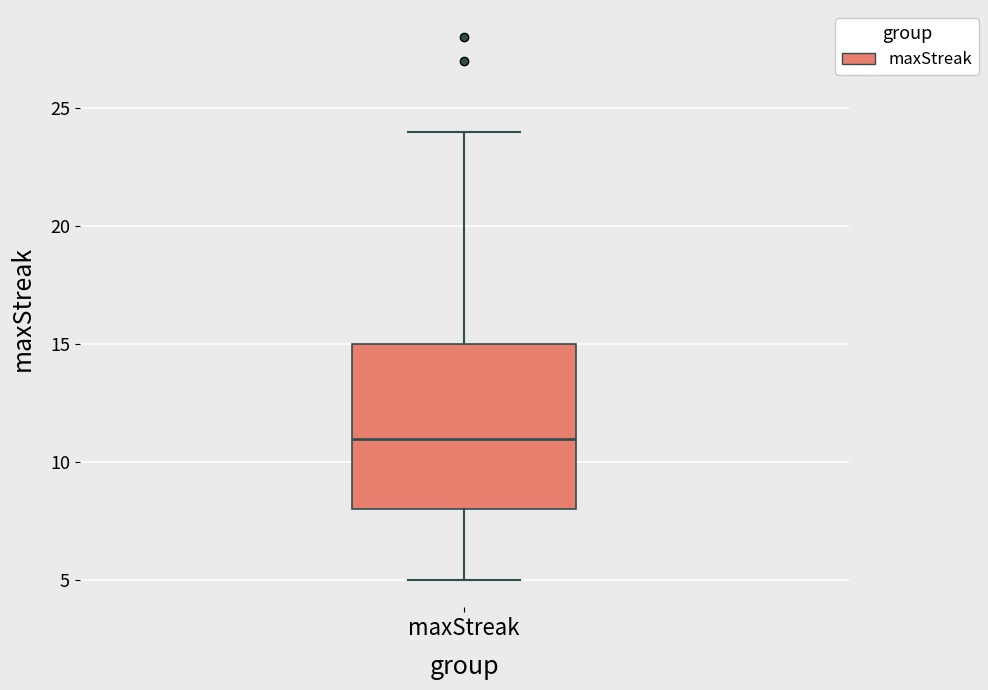

Transcribe this box plot: give where the median line is, the range the box spans, and where the two whiskers end, as read against the y-axis. The values are not printed on the chart, so give them approximately, as read against the axis.

median 11, box 8 to 15, whiskers 5 to 24